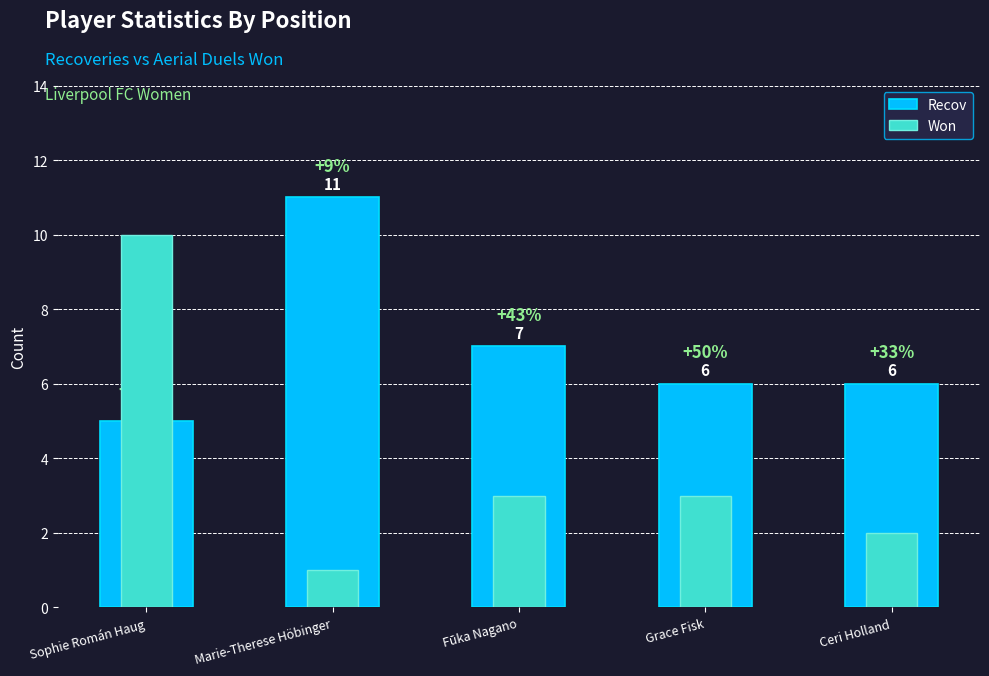

What is the spread (max minus min) of values at Fūka Nagano?

4